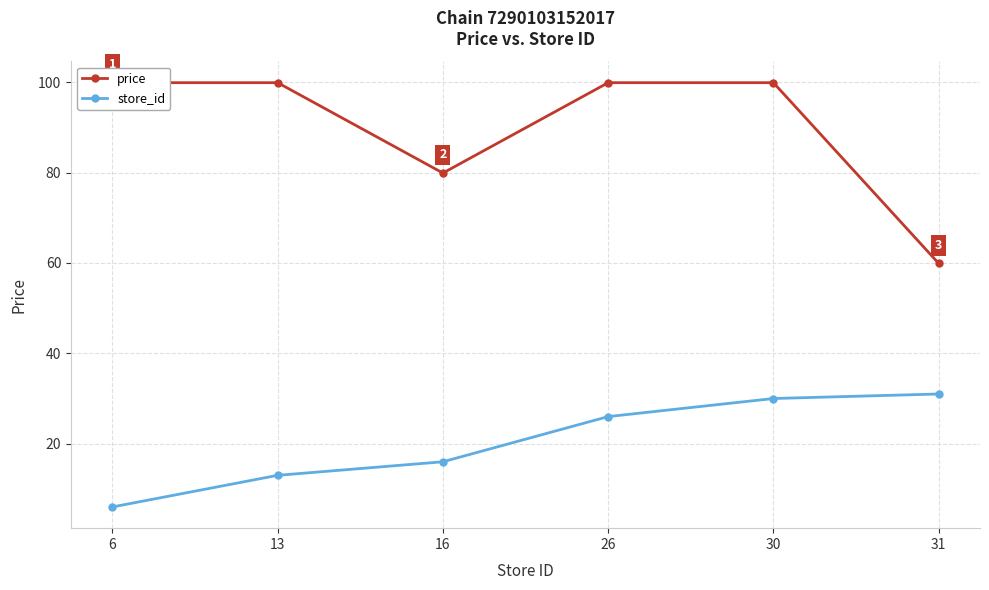

What is the difference between the store_id values at 26 and 31?

5